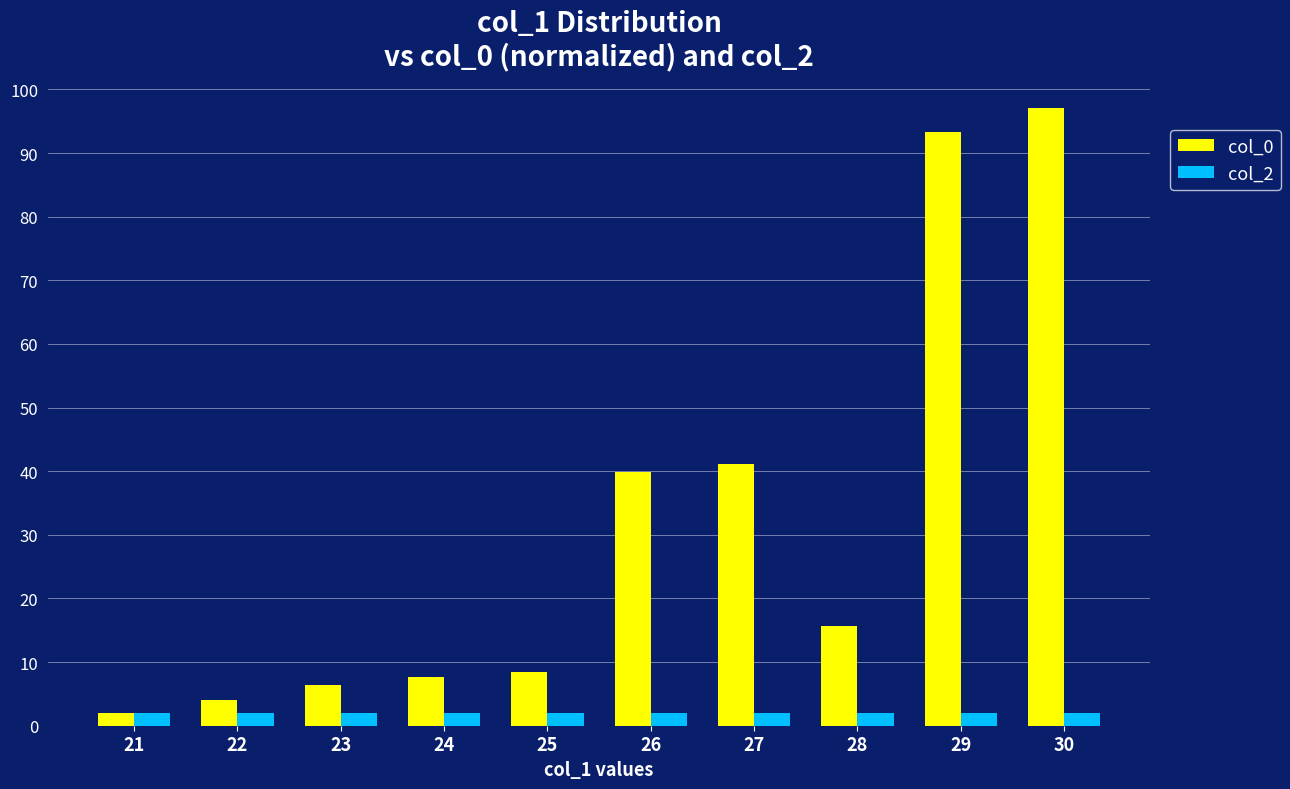

How many groups of bars are there?

10